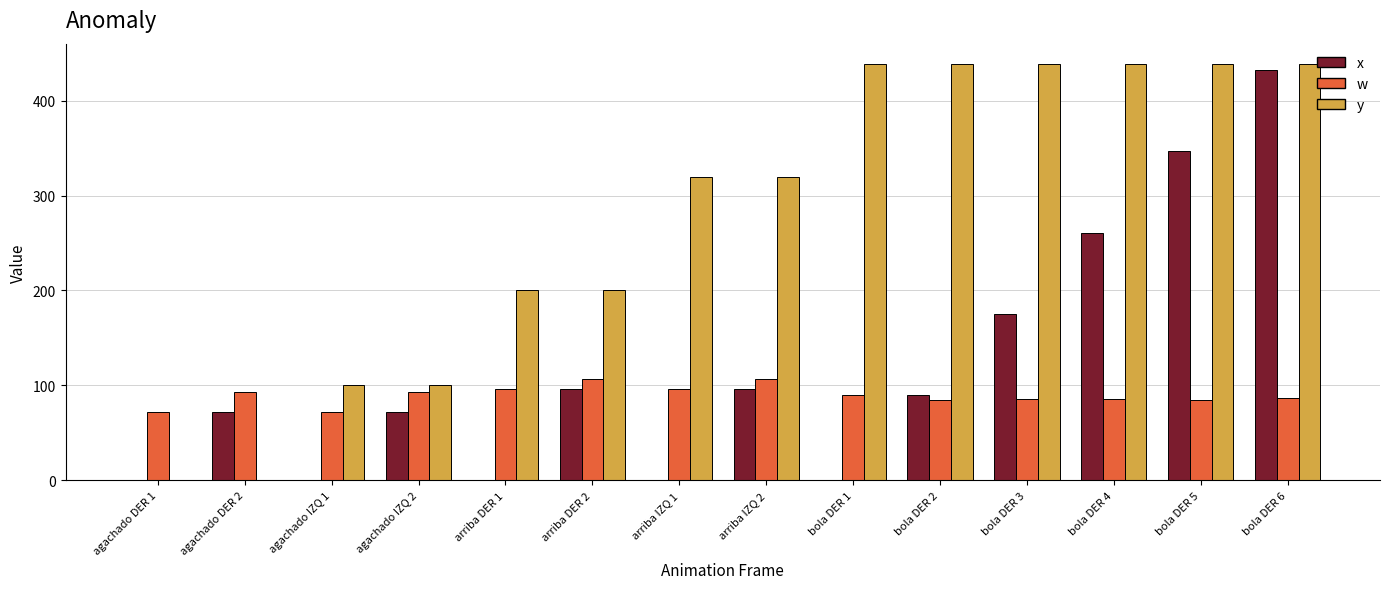

Which series has the widest spread of values?

y